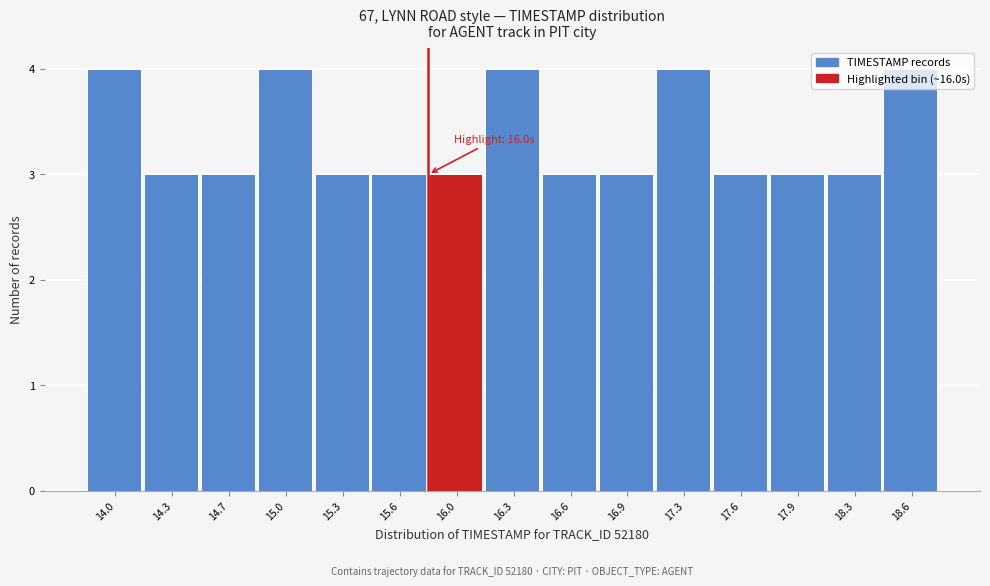

What is the maximum value shown in the chart?

4